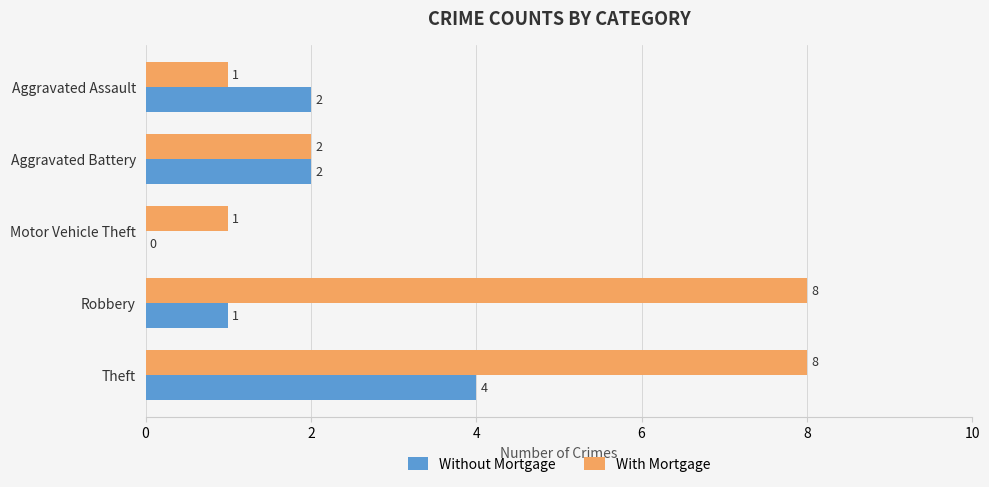

True or false: Without Mortgage has a value of 0 at Robbery.

False